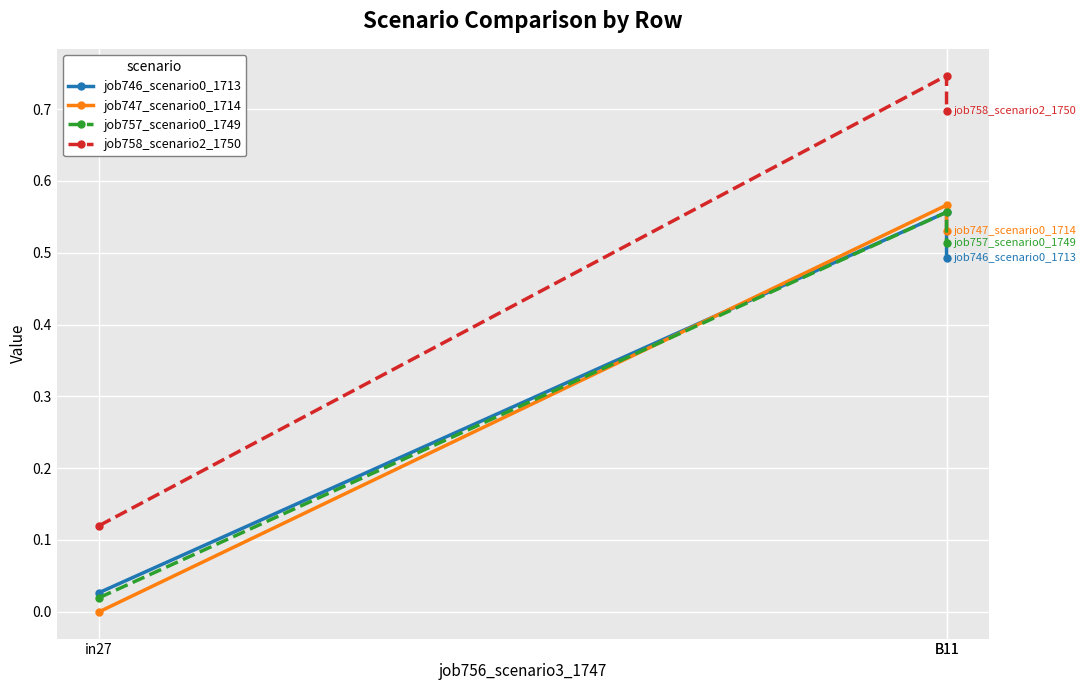

Rank the series at B11 from lowest to highest value.

job746_scenario0_1713, job757_scenario0_1749, job747_scenario0_1714, job758_scenario2_1750